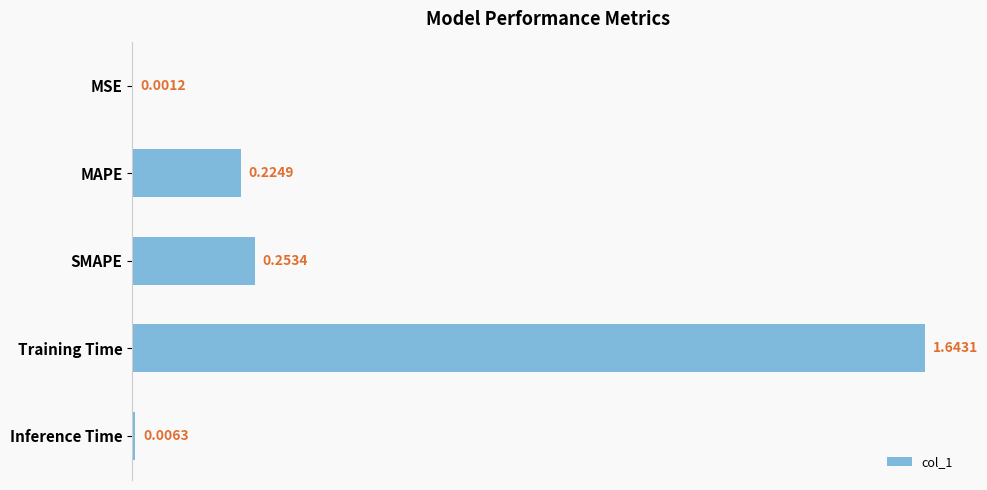

Count the number of data series in this chart.

1